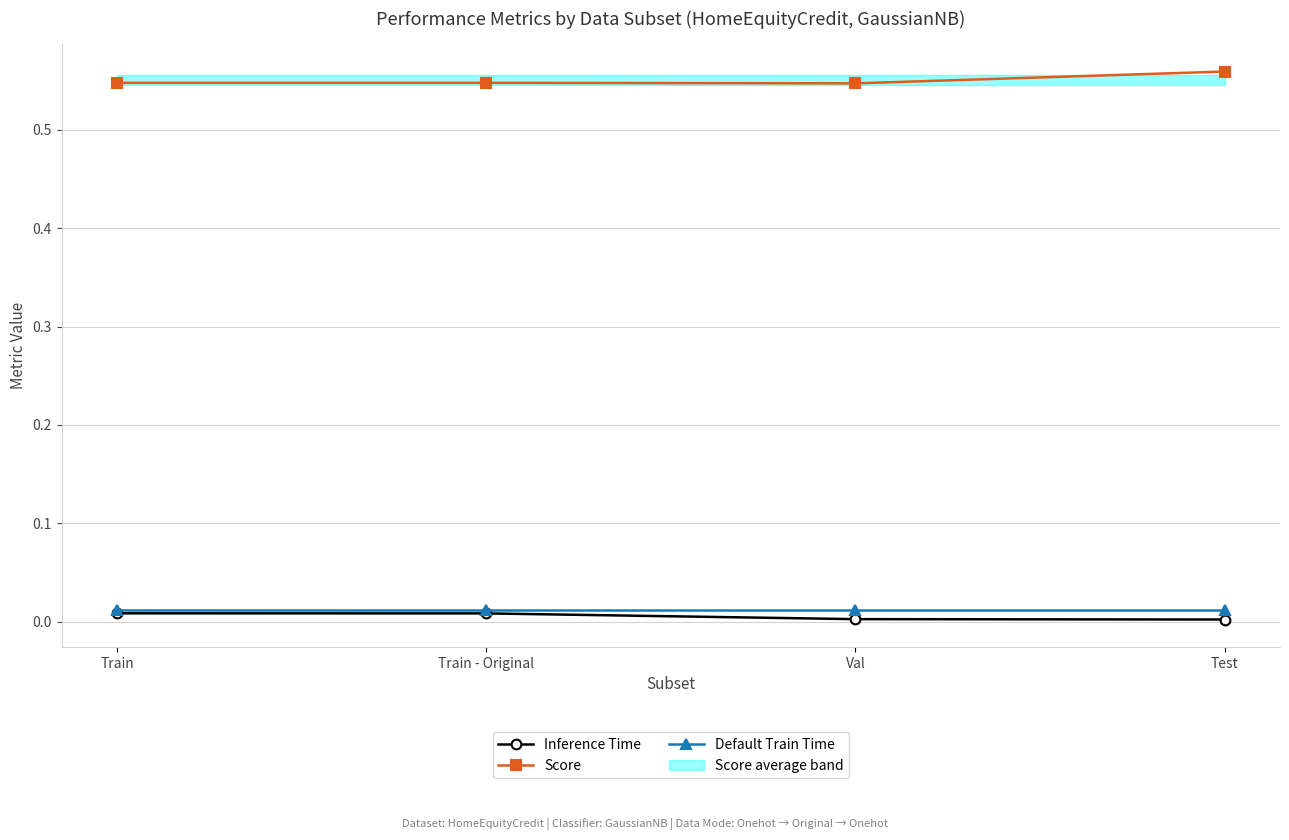

How many Score values are between 0 and 1?

4